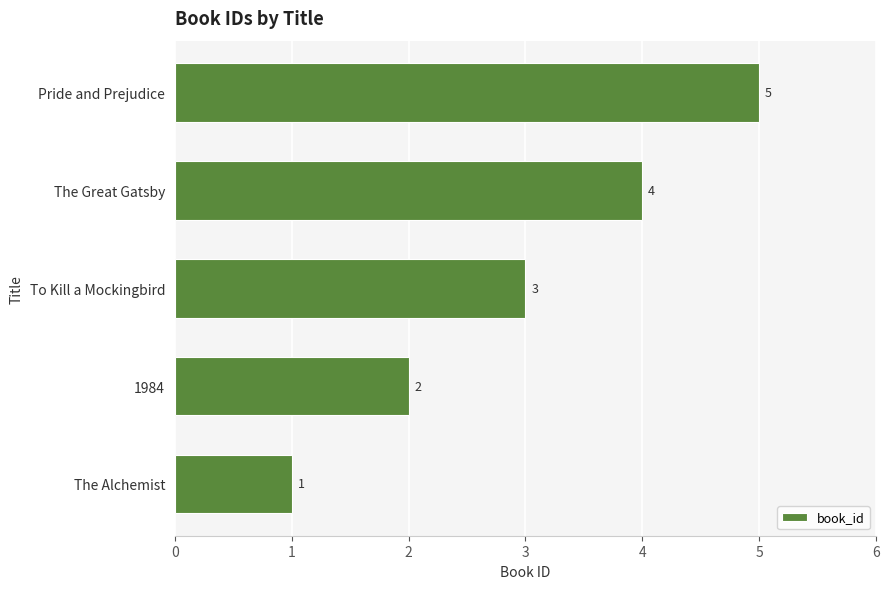

Rank the categories by value from lowest to highest.

The Alchemist, 1984, To Kill a Mockingbird, The Great Gatsby, Pride and Prejudice